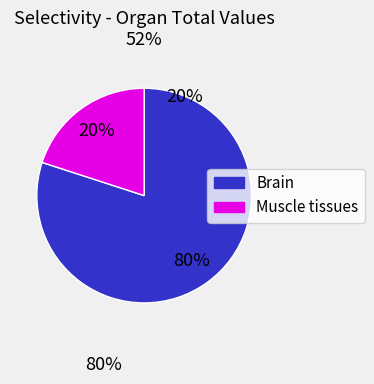

To the nearest percent, what is the difference between the largest and smallest slice percentages?

60%